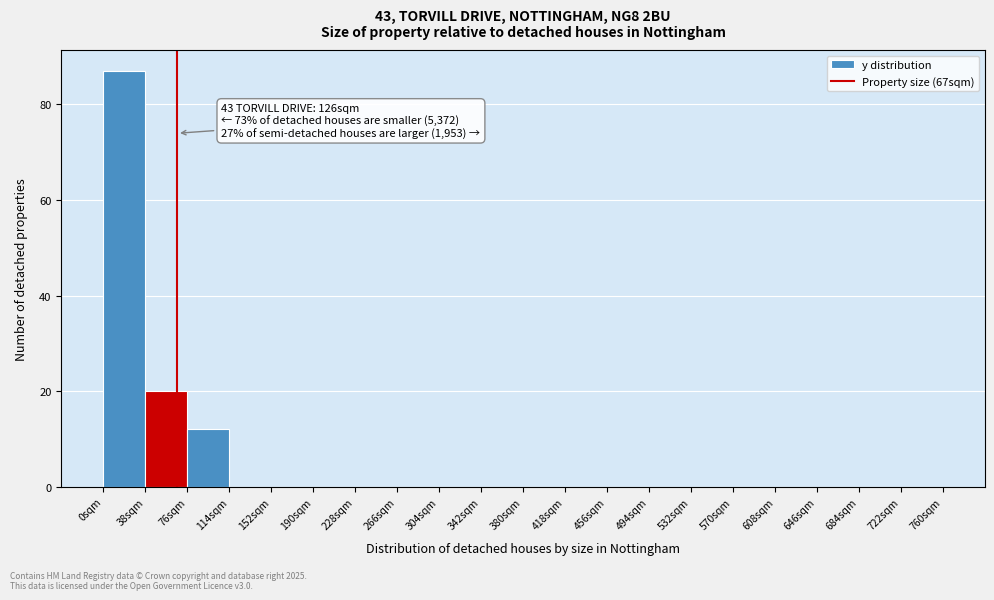

Over which range of the x-axis is the bar tallest?

0 to 38